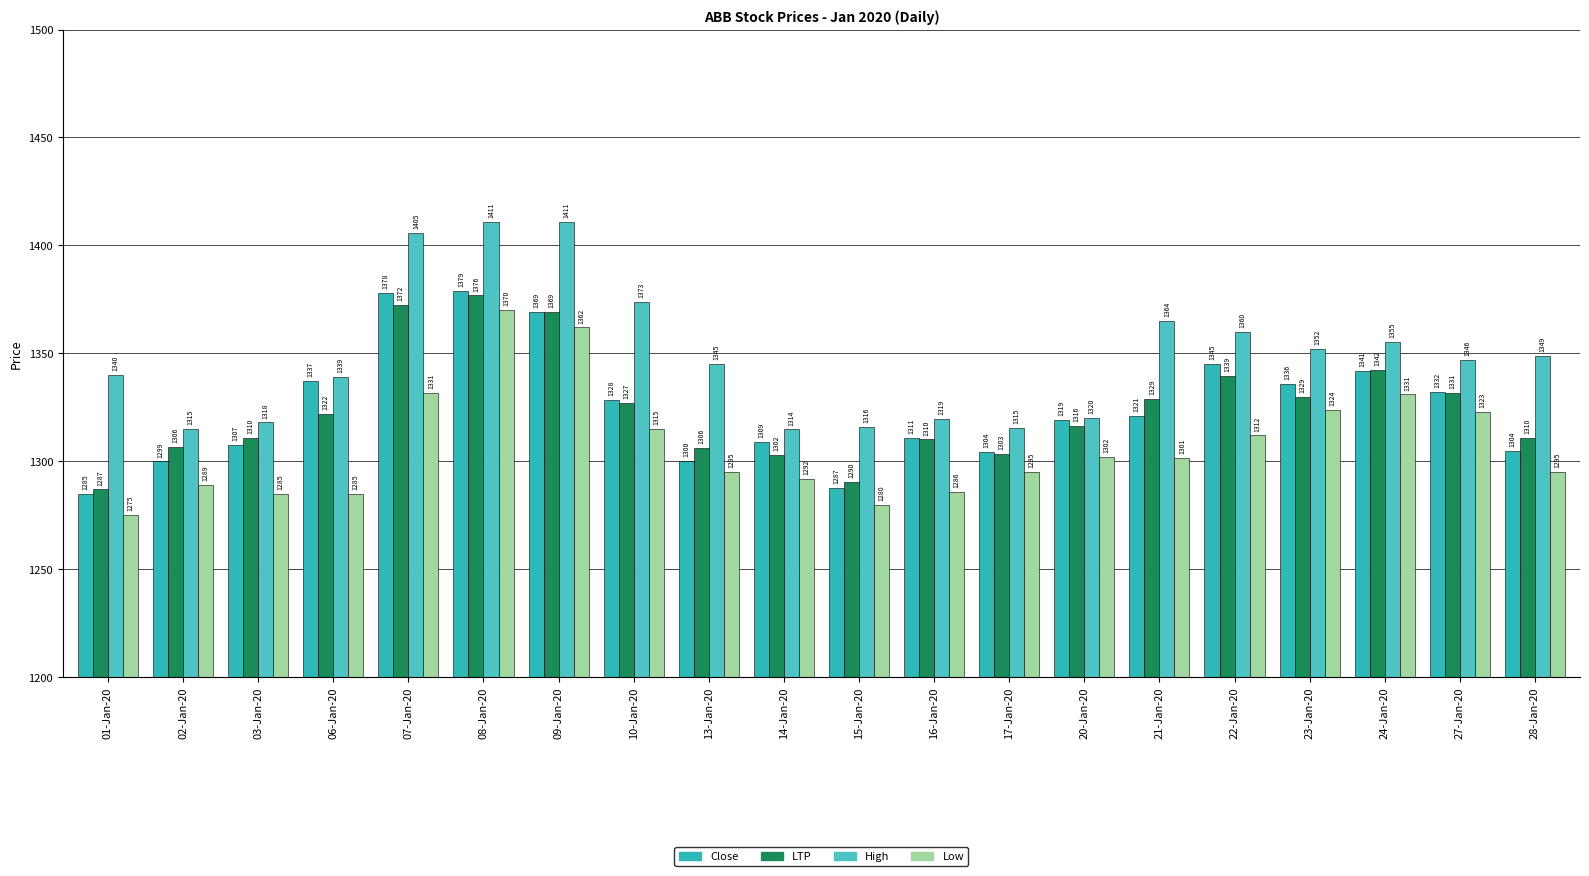

Are the bars horizontal?

No